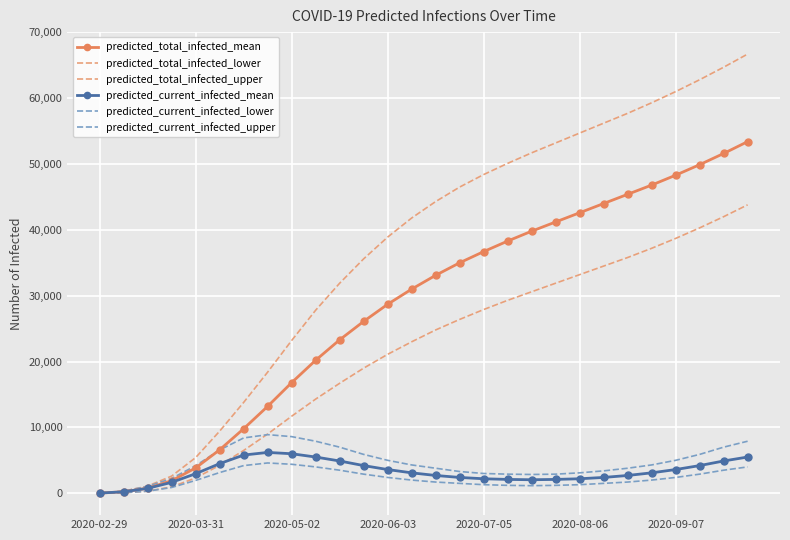

How many distinct data groups are displayed?

6